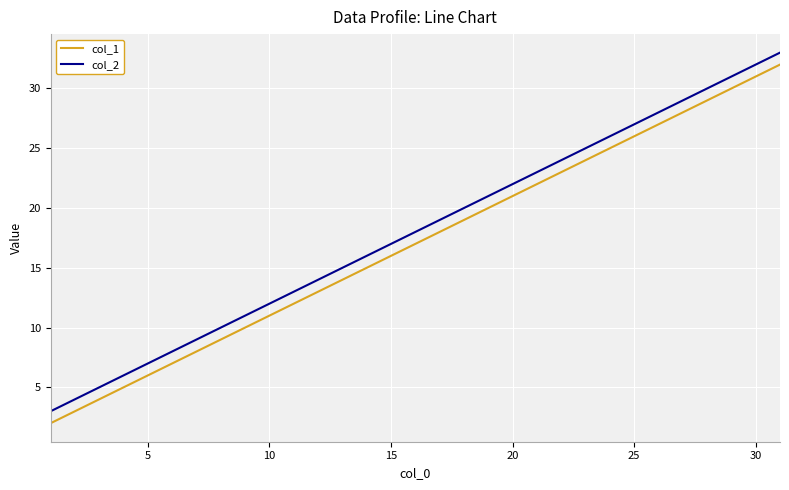

Reading left to right, what are all the values shown in this chart?

col_1: 2	3	4	5	6	7	8	9	10	11	12	13	14	15	16	17	18	19	20	21	22	23	24	25	26	27	28	29	30	31	32
col_2: 3	4	5	6	7	8	9	10	11	12	13	14	15	16	17	18	19	20	21	22	23	24	25	26	27	28	29	30	31	32	33